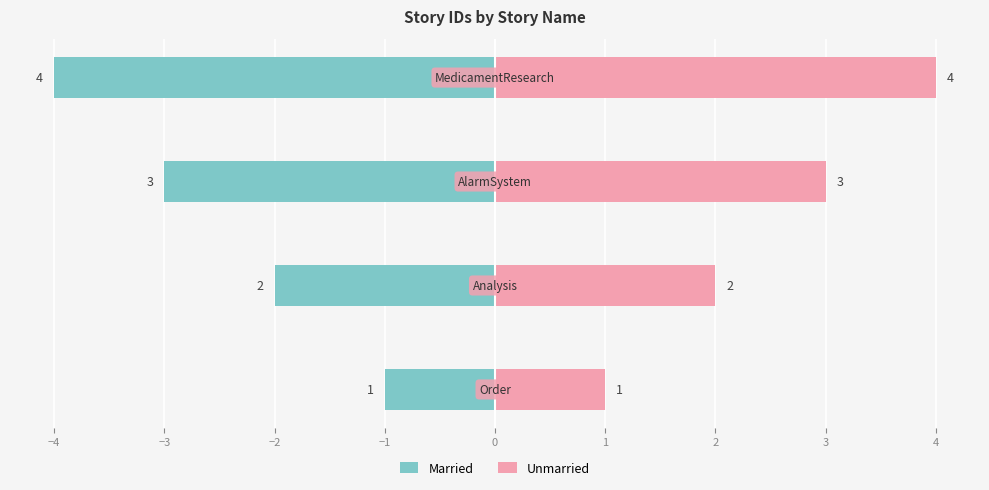

True or false: Married has a value of -3 at −3.

True